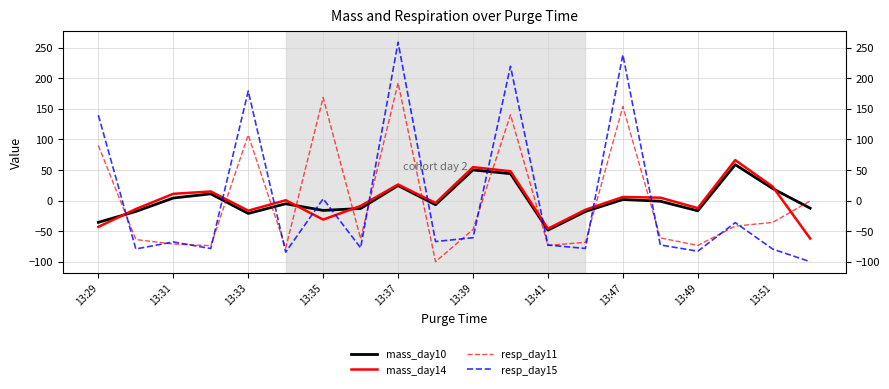

How many lines are shown in the chart?

4